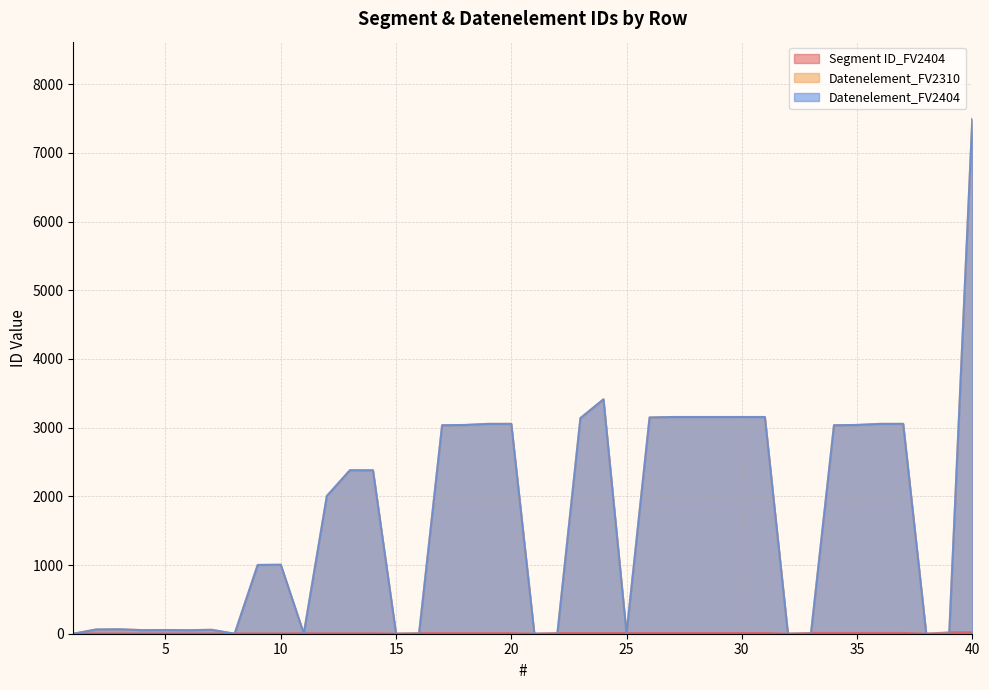

What is the difference between the highest and lowest values at 29?

3145